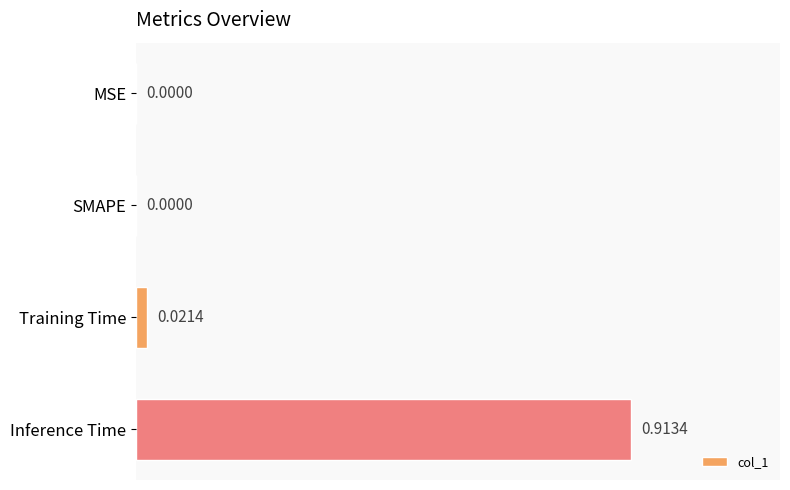

At which category does the chart reach its peak across all series?

Inference Time